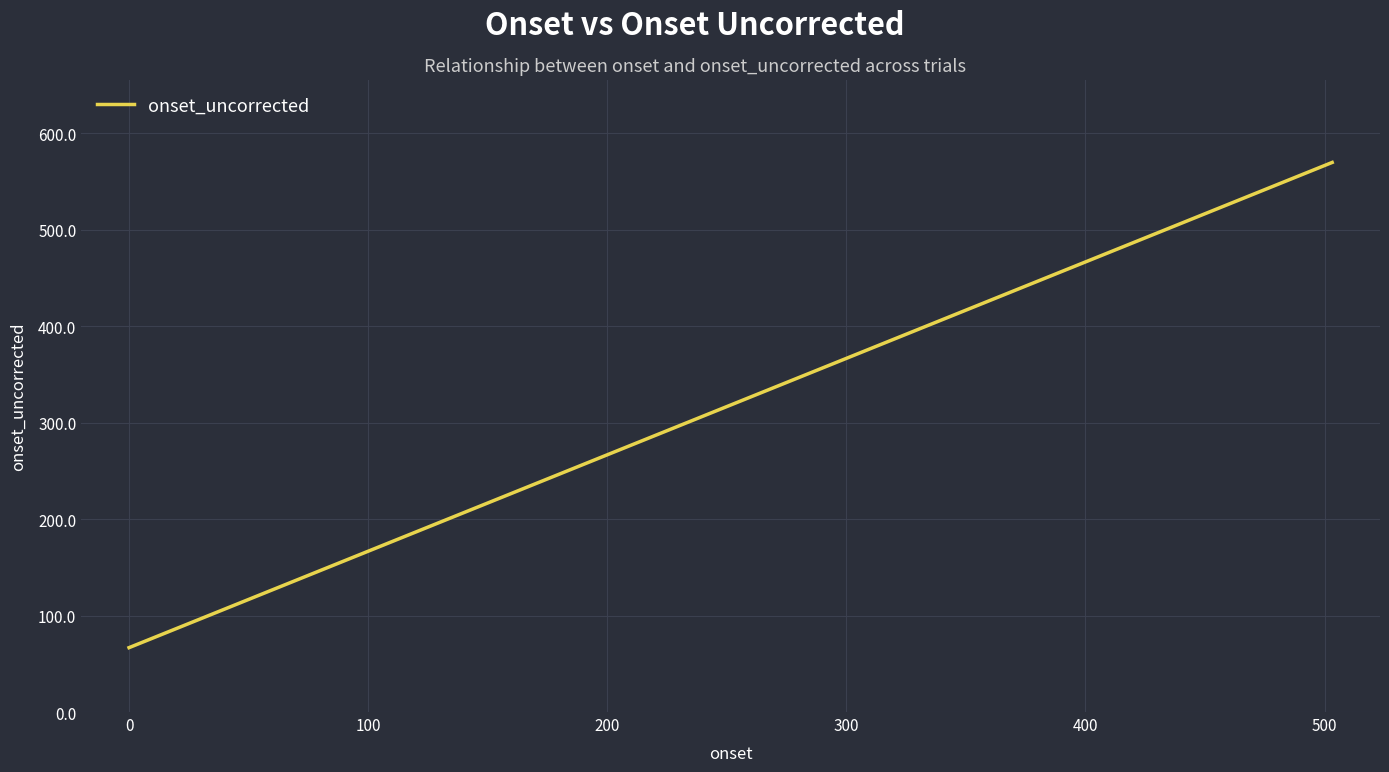

What is the difference between the maximum and minimum values?

503.2